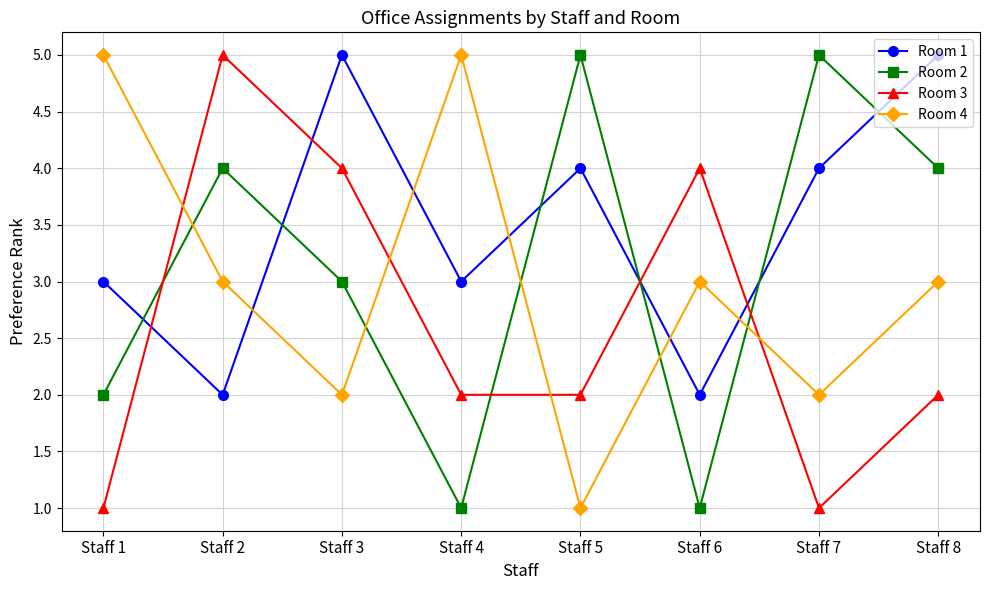

Reading left to right, what are all the values shown in this chart?

Room 1: Staff 1=3	Staff 2=2	Staff 3=5	Staff 4=3	Staff 5=4	Staff 6=2	Staff 7=4	Staff 8=5
Room 2: Staff 1=2	Staff 2=4	Staff 3=3	Staff 4=1	Staff 5=5	Staff 6=1	Staff 7=5	Staff 8=4
Room 3: Staff 1=1	Staff 2=5	Staff 3=4	Staff 4=2	Staff 5=2	Staff 6=4	Staff 7=1	Staff 8=2
Room 4: Staff 1=5	Staff 2=3	Staff 3=2	Staff 4=5	Staff 5=1	Staff 6=3	Staff 7=2	Staff 8=3